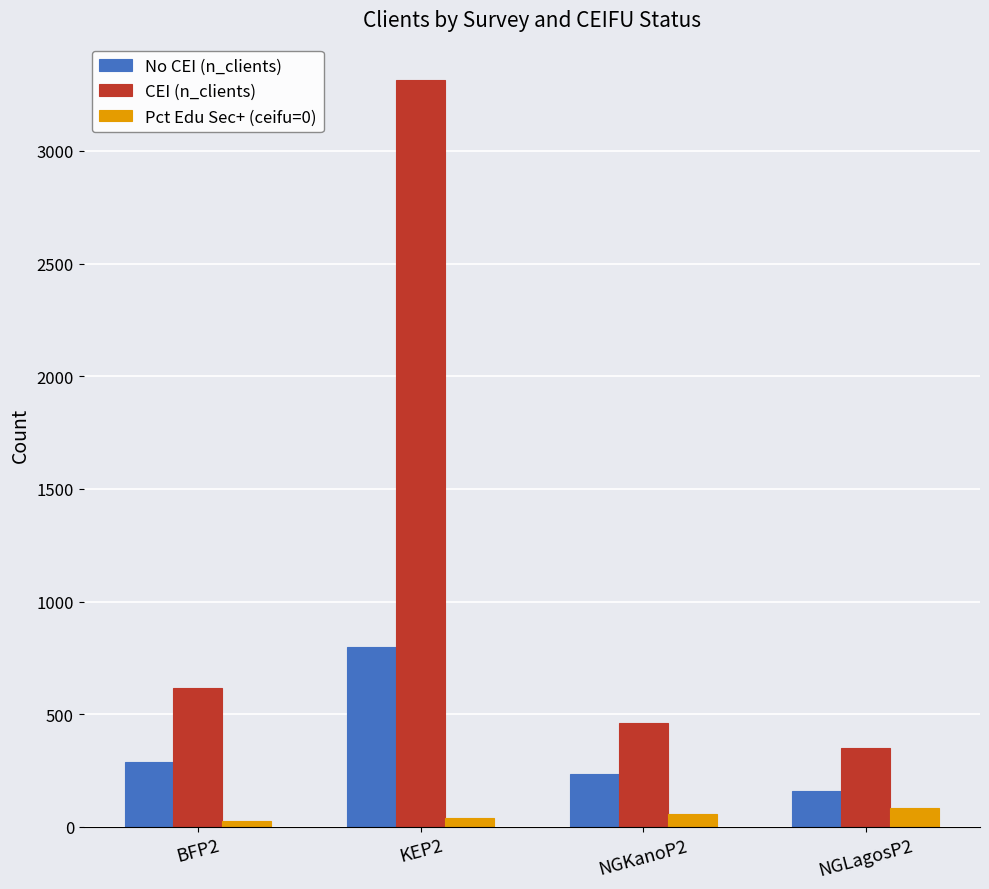

What is the label of the 4th bar from the left?

NGLagosP2